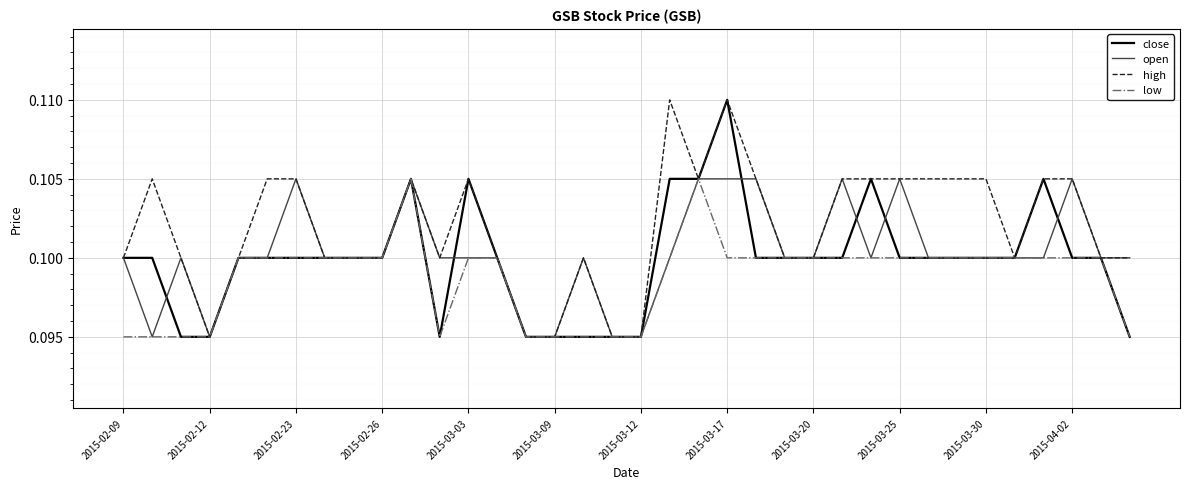

What are all the series names shown in the legend?

close, open, high, low